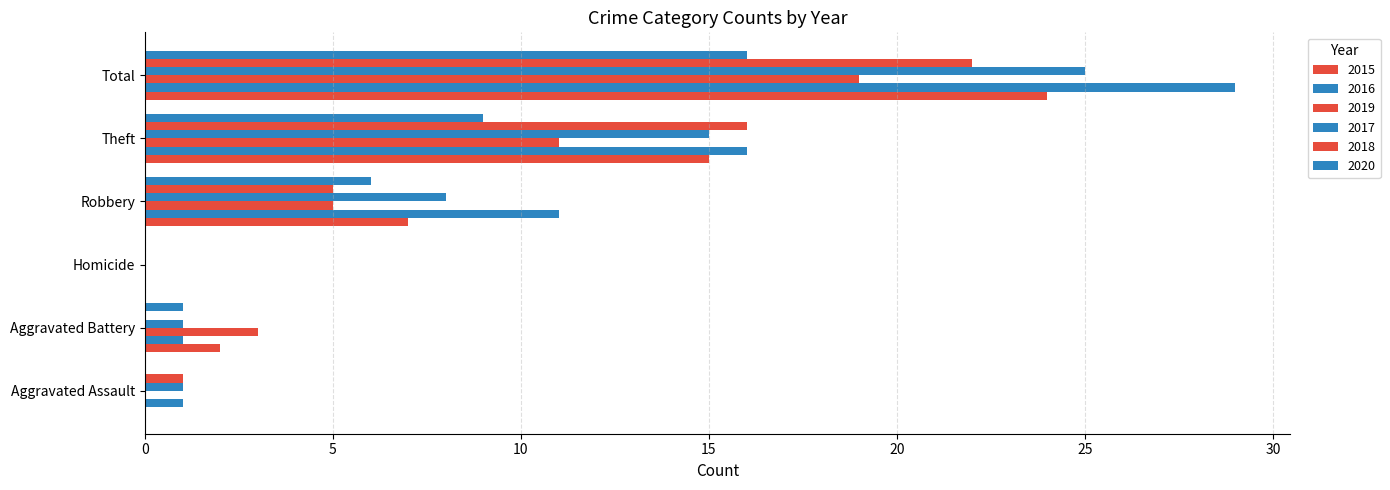

What is the value of the 2020 bar at the 6th from the left?

16